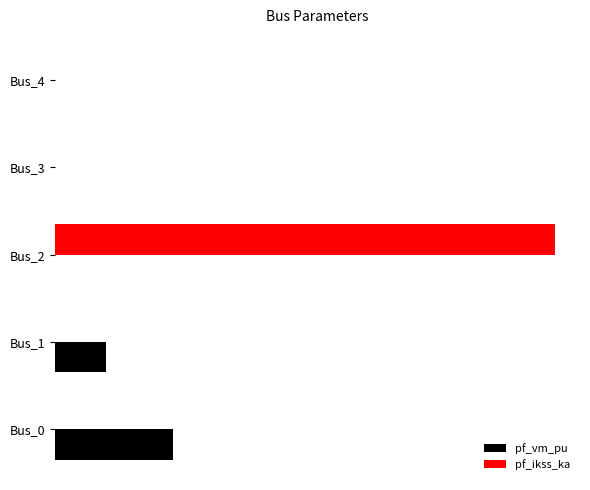

What is the maximum value shown in the chart?

3.6